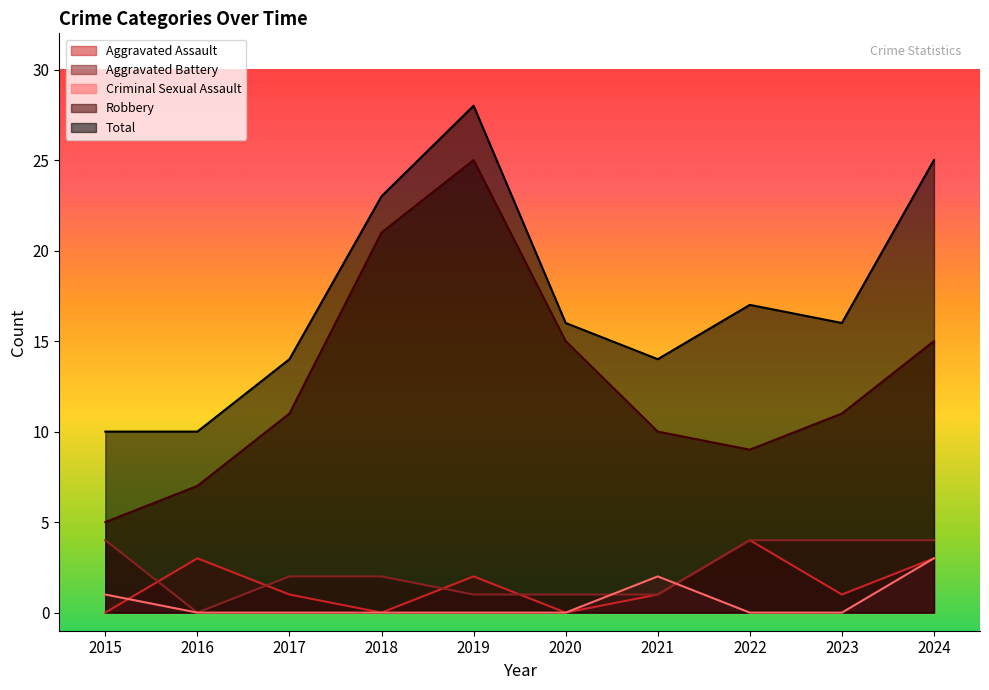

What is the spread (max minus min) of values at 2018?

23